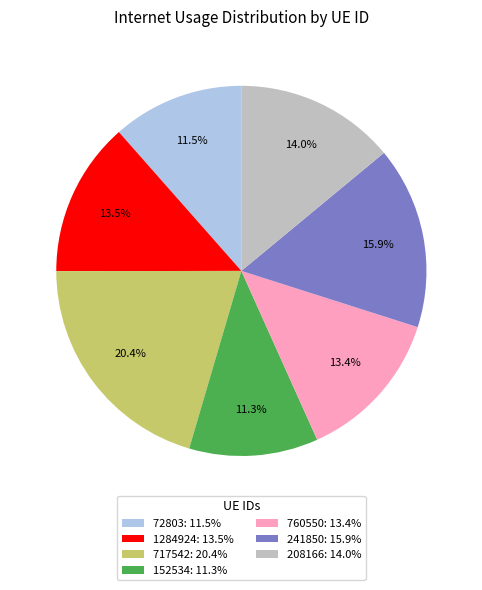

The 760550 slice represents 2% of the pie. True or false?

False